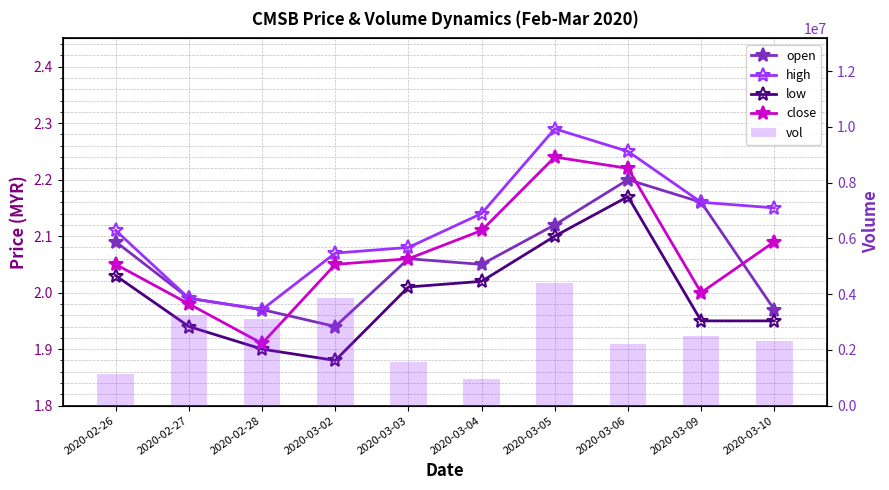

Rank the series by their maximum value, from lowest to highest.

low, open, close, high, vol